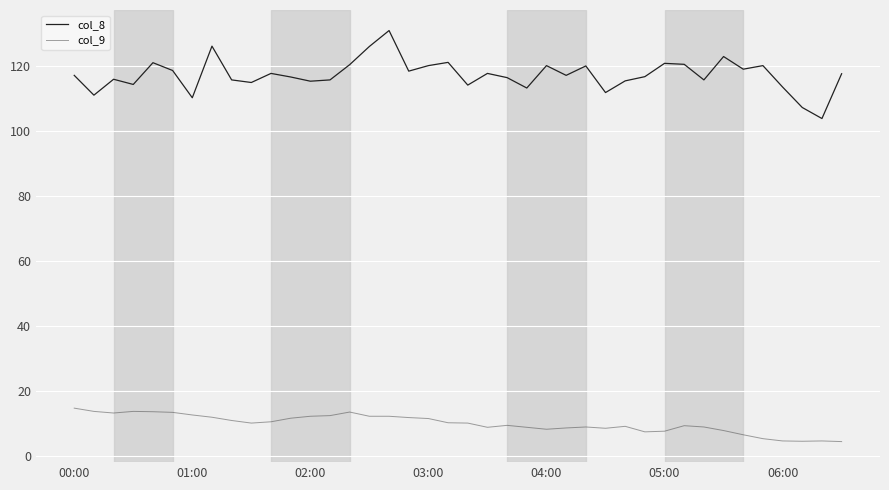

Is this an area chart (filled region under the line)?

No